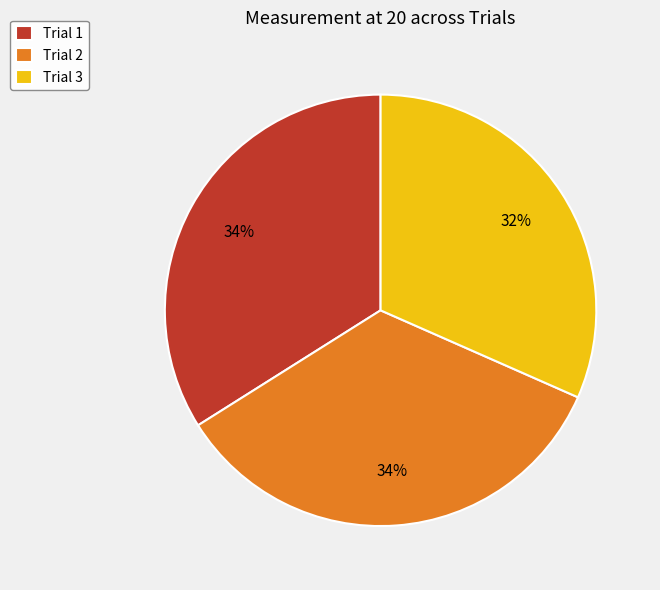

How many slices are in this pie chart?

3